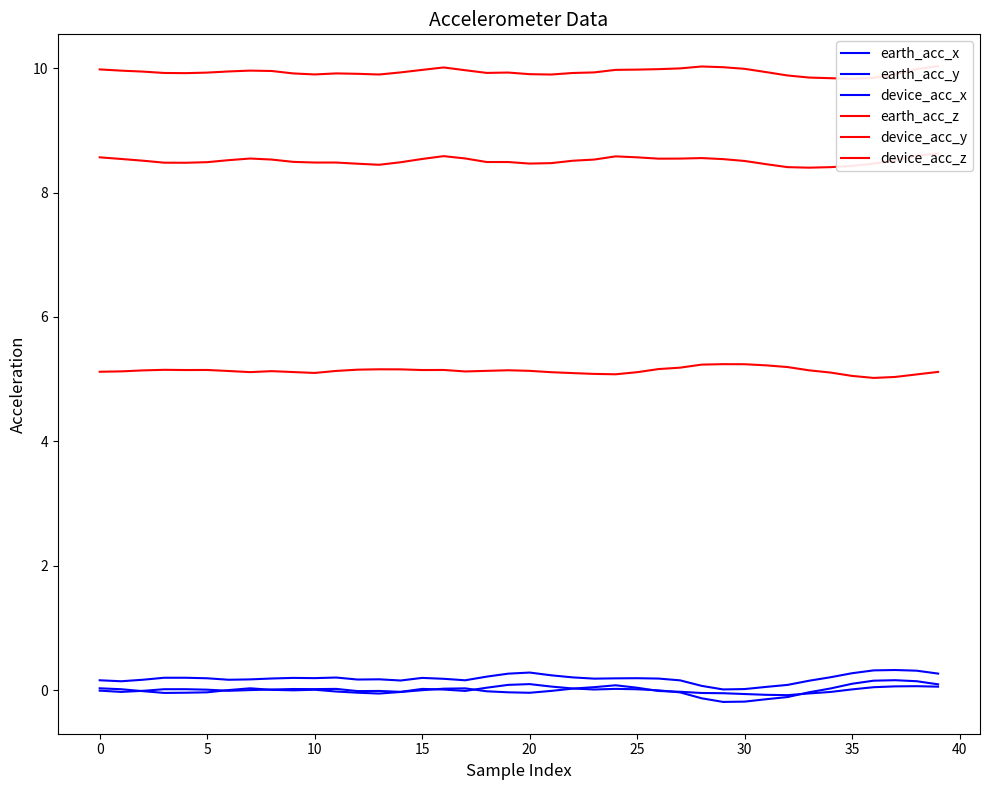

At 35, list the series in order from largest to smallest.

earth_acc_z, device_acc_z, device_acc_y, device_acc_x, earth_acc_y, earth_acc_x